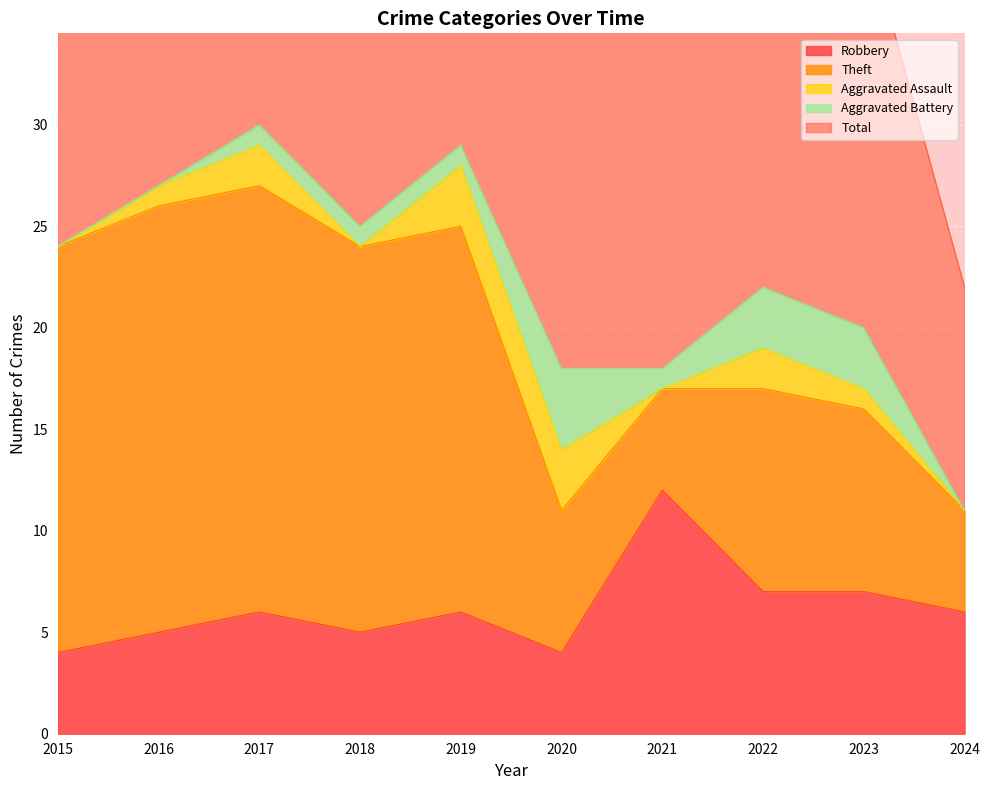

True or false: Total and Aggravated Assault intersect in this chart.

False